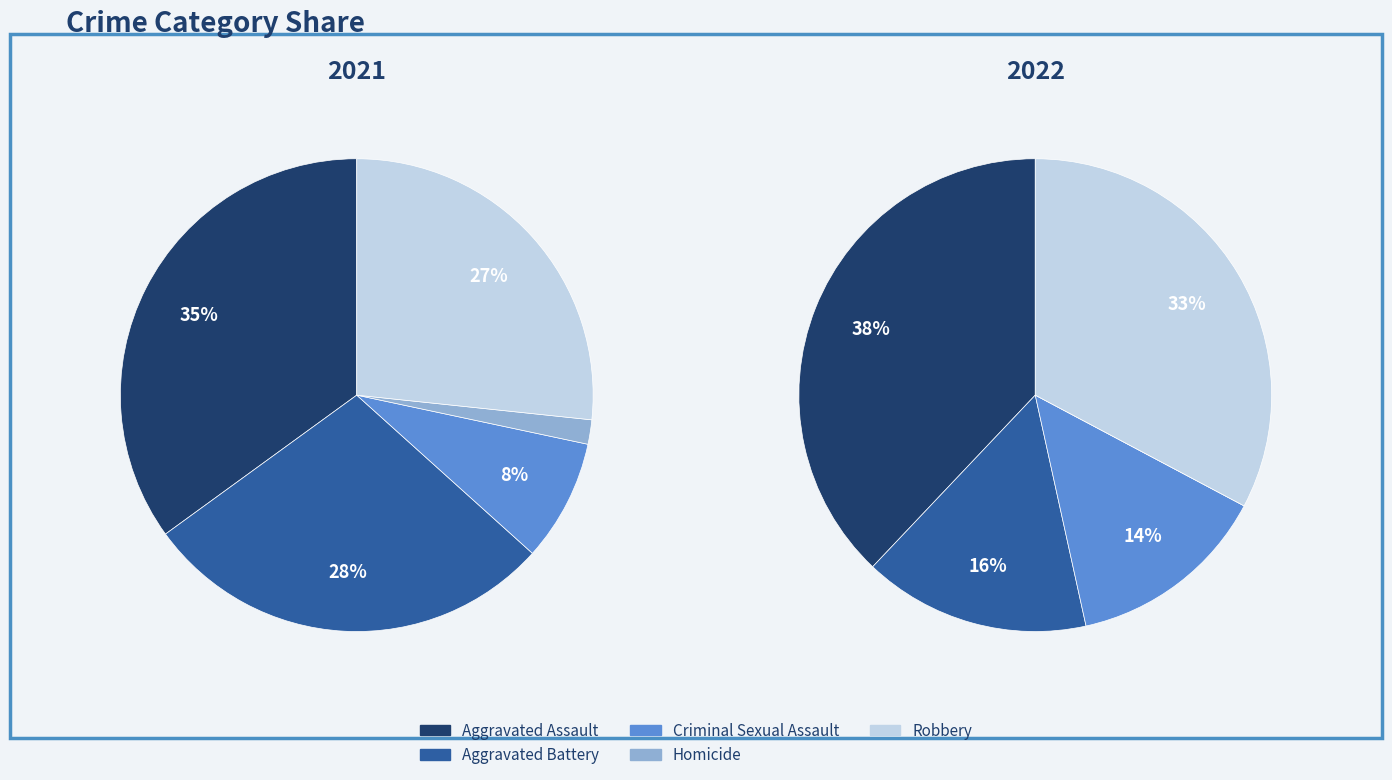

What percentage is the 4 slice, to the nearest percent?

33%